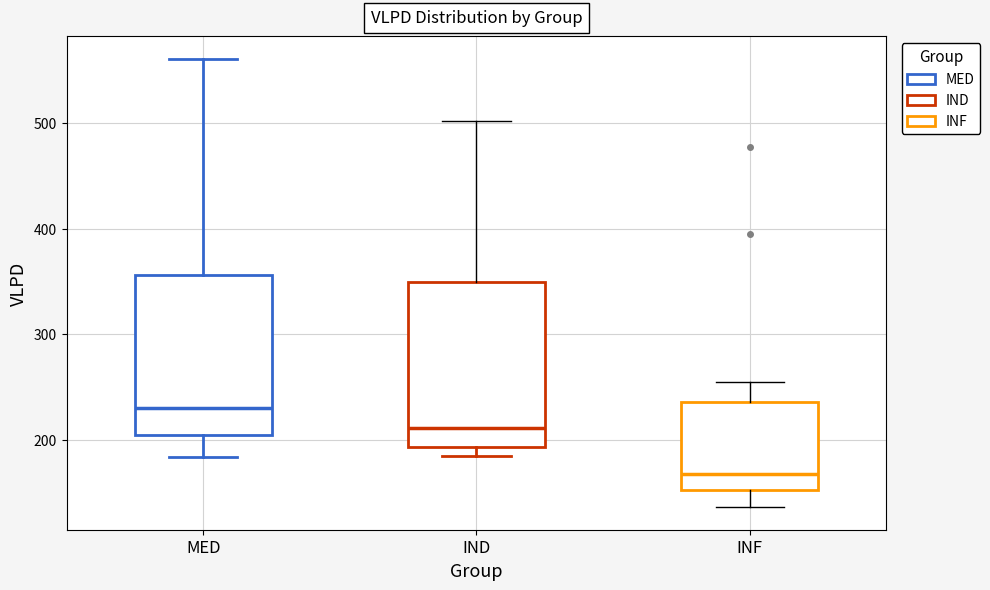

Where does the median line of the box for INF sit on the y-axis? The values are not printed on the chart, so give them approximately, as read against the axis.

170